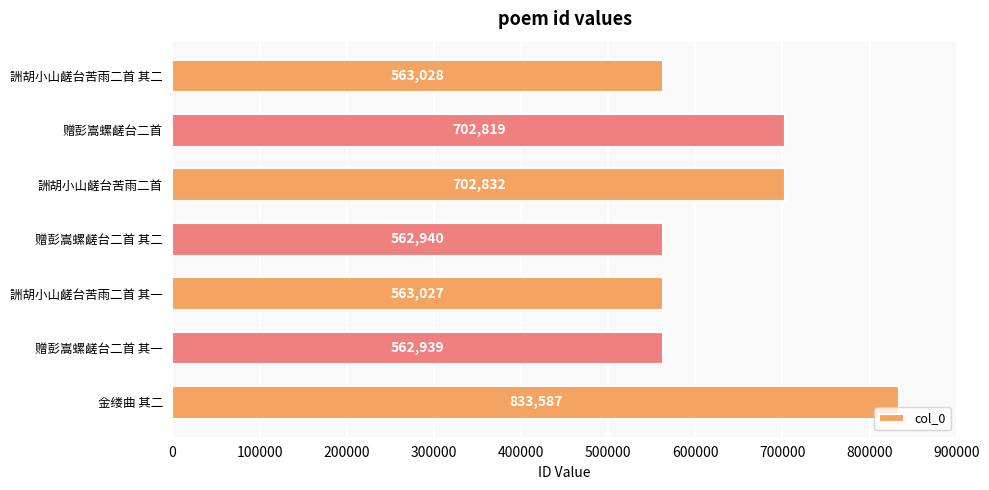

List the labels in order of value, smallest first.

赠彭嵩螺鹾台二首 其一, 赠彭嵩螺鹾台二首 其二, 詶胡小山鹾台苦雨二首 其一, 詶胡小山鹾台苦雨二首 其二, 赠彭嵩螺鹾台二首, 詶胡小山鹾台苦雨二首, 金缕曲 其二